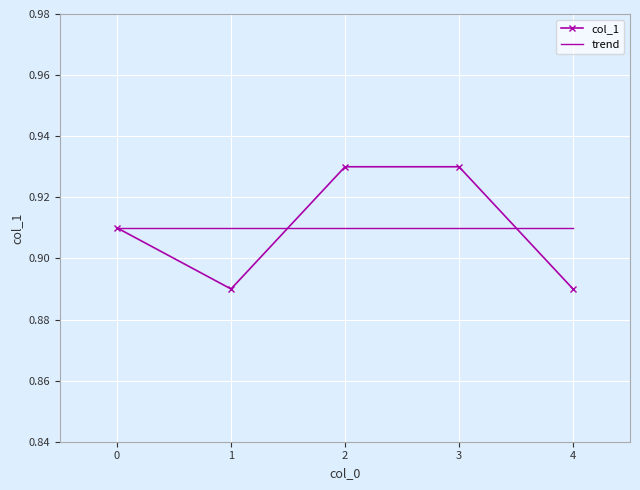

Which has a higher value, 3 or 4?

3